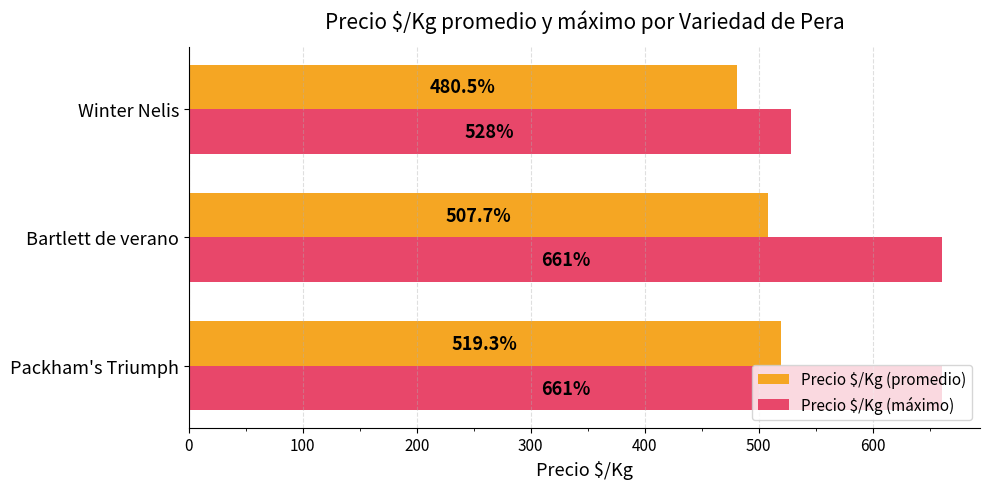

At which category is the sum across all series the highest?

Packham's Triumph